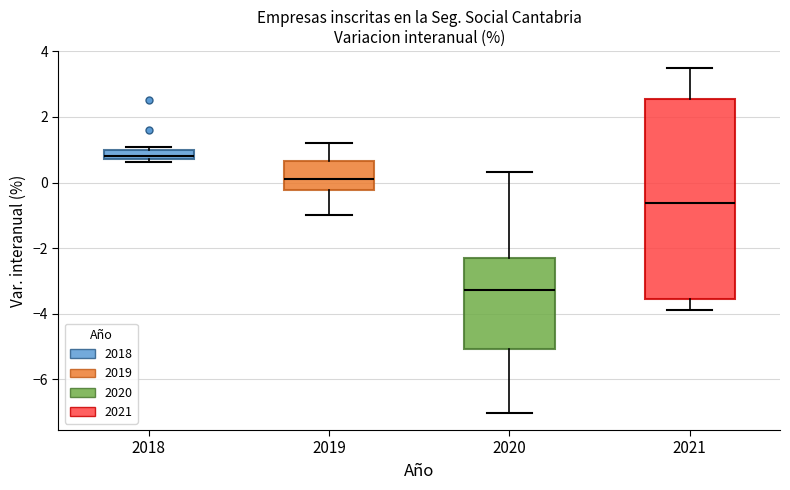

Comparing the boxes themselves (not the whiskers), which one is the tallest?

2021